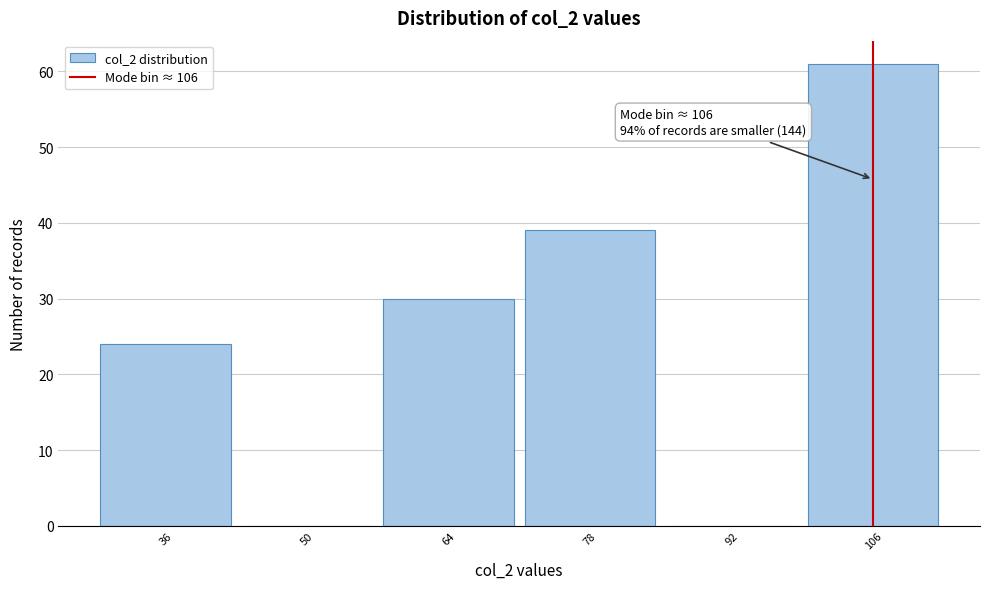

Which range on the x-axis has the tallest bar?

99 to 113